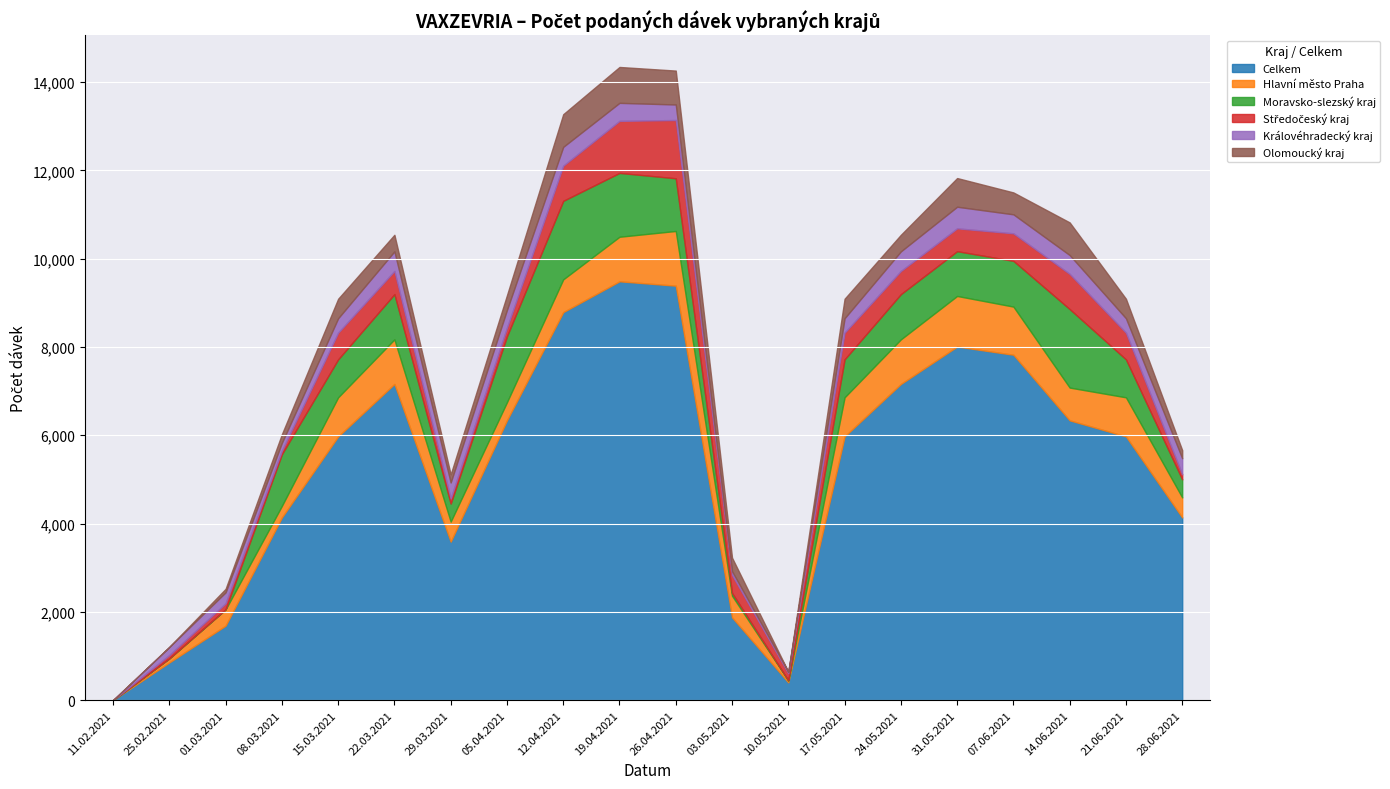

What is the average value of the Moravsko-slezský kraj series?

821